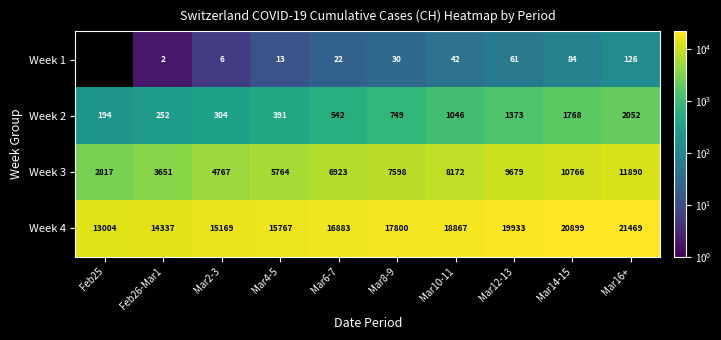

At Mar2-3, list the series in order from largest to smallest.

Week 4, Week 3, Week 2, Week 1